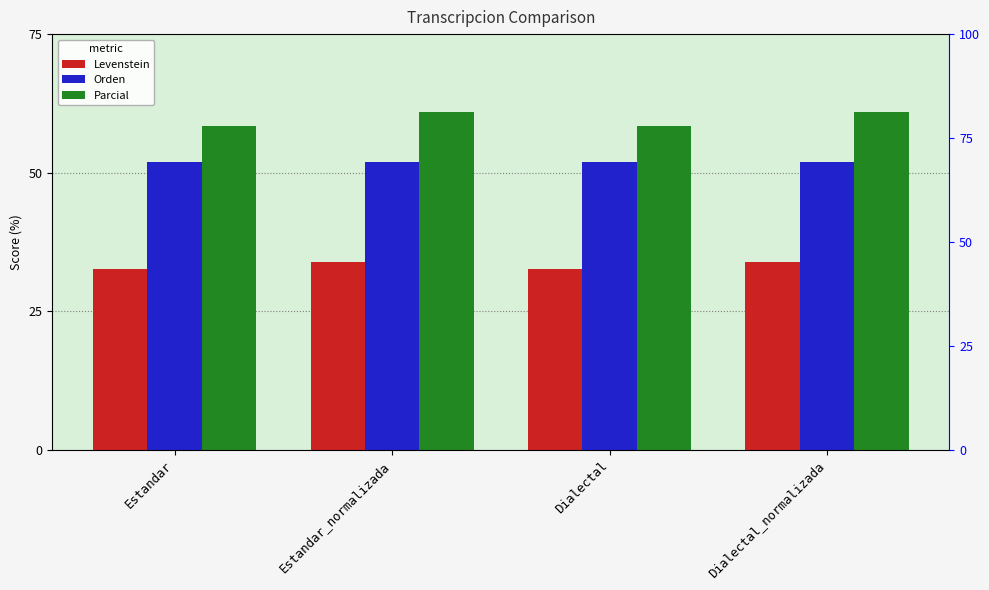

Is it true that Orden equals 85.7 at Estandar_normalizada?

False